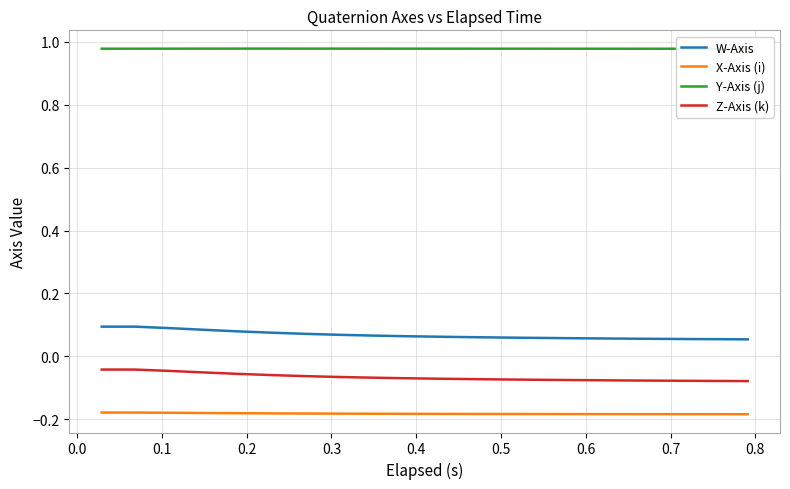

True or false: W-Axis and Z-Axis (k) intersect in this chart.

False